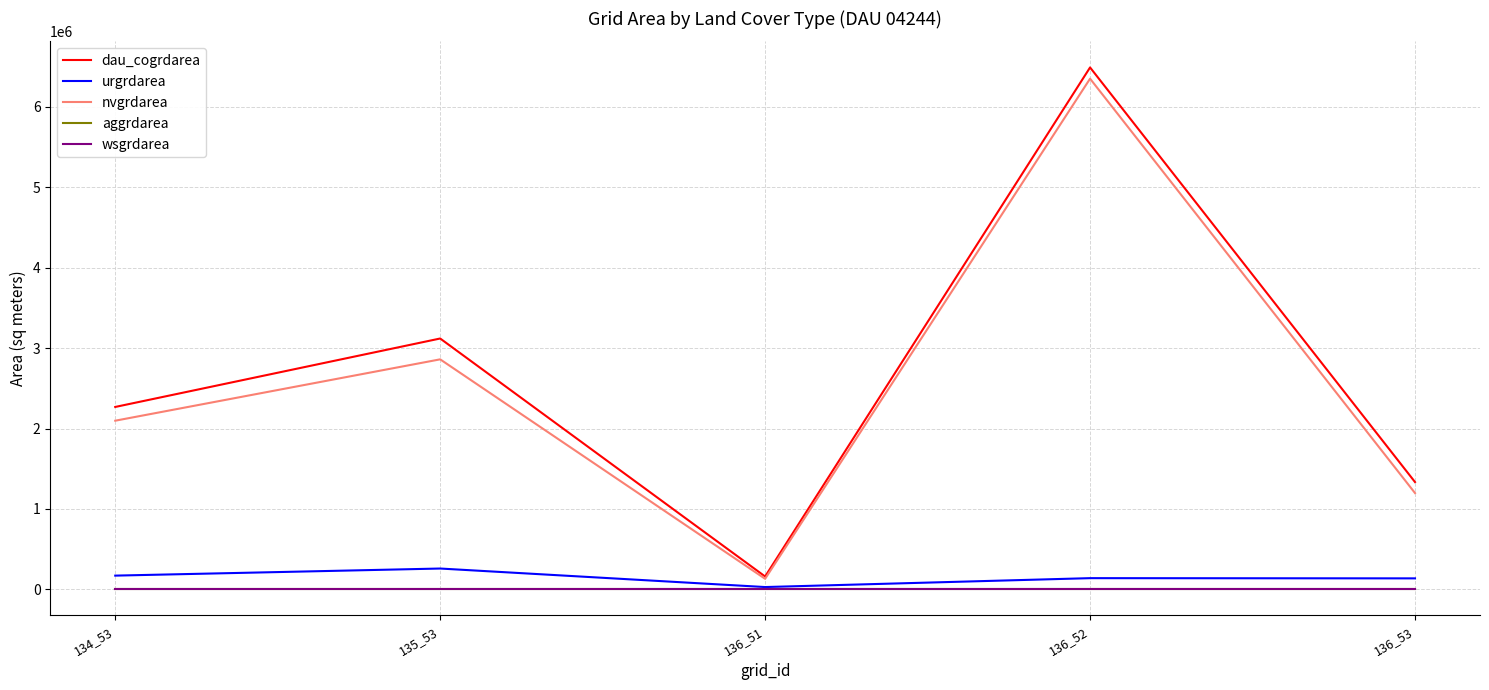

True or false: nvgrdarea has a value of 2097900 at 134_53.

True